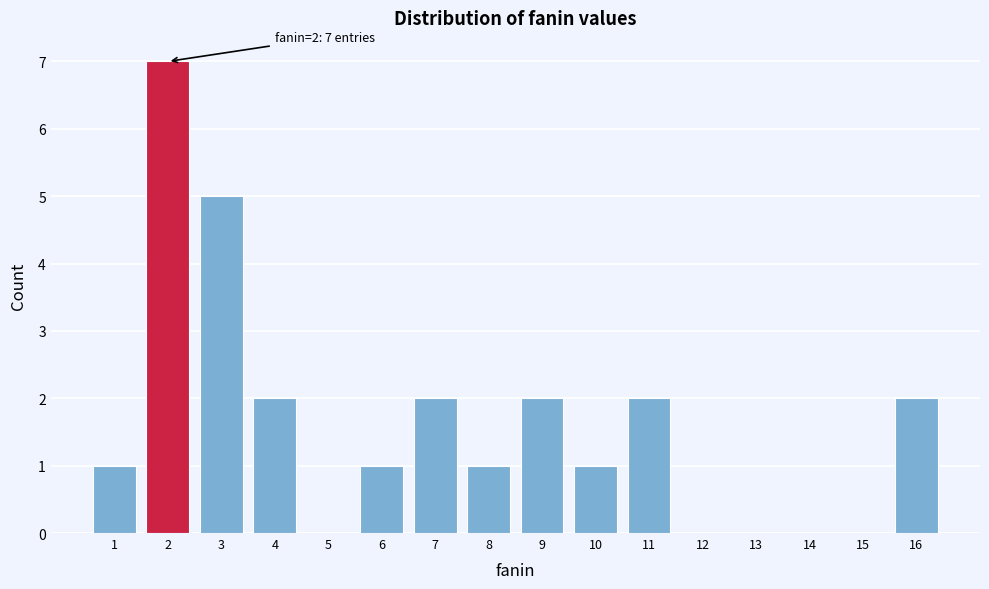

Which range on the x-axis has the tallest bar?

1.5 to 2.5